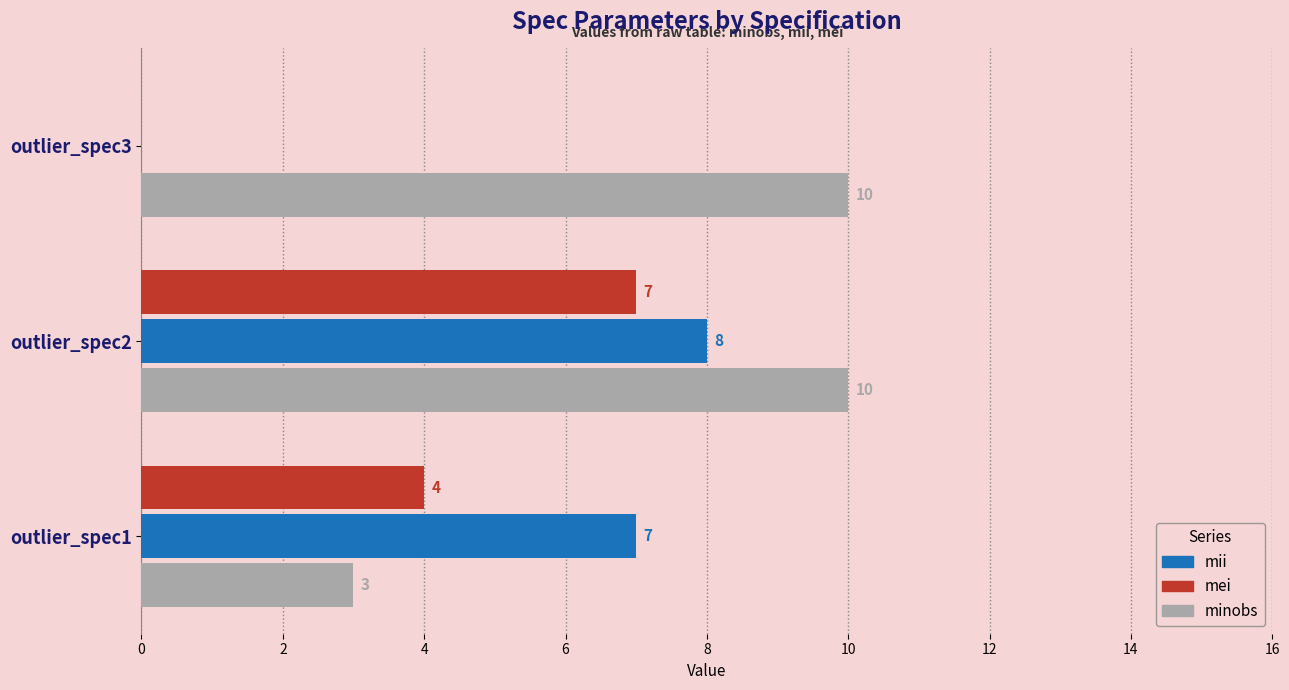

Which series changed the most between outlier_spec1 and outlier_spec2?

minobs